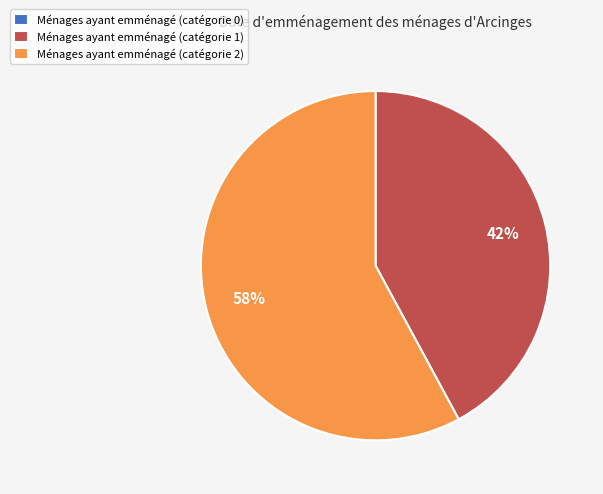

Is there any slice that represents more than half of the pie?

Yes